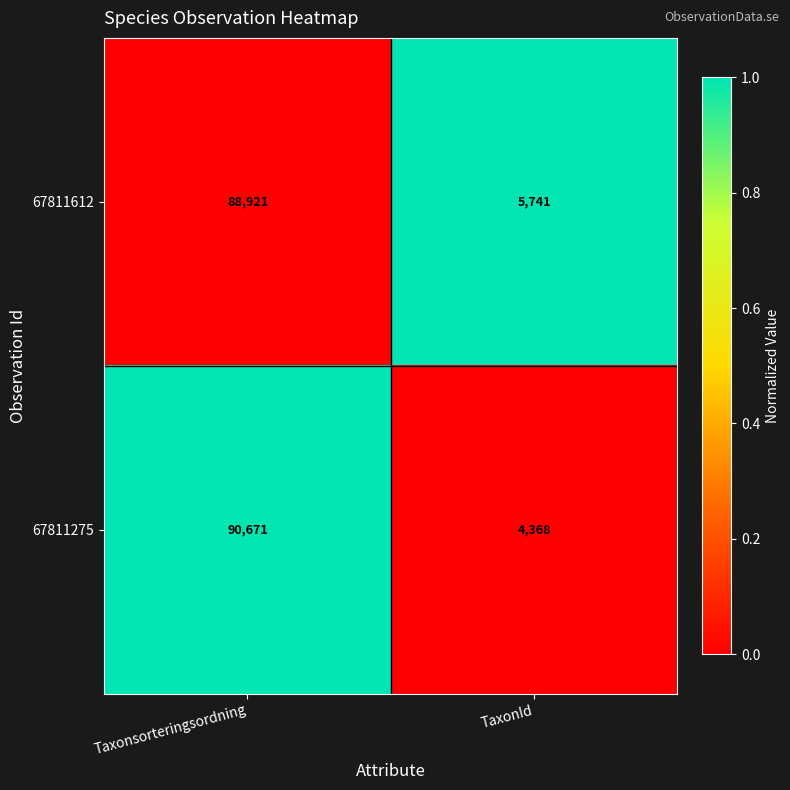

What is the approximate value of 67811275 at TaxonId, to the nearest 10?

4370